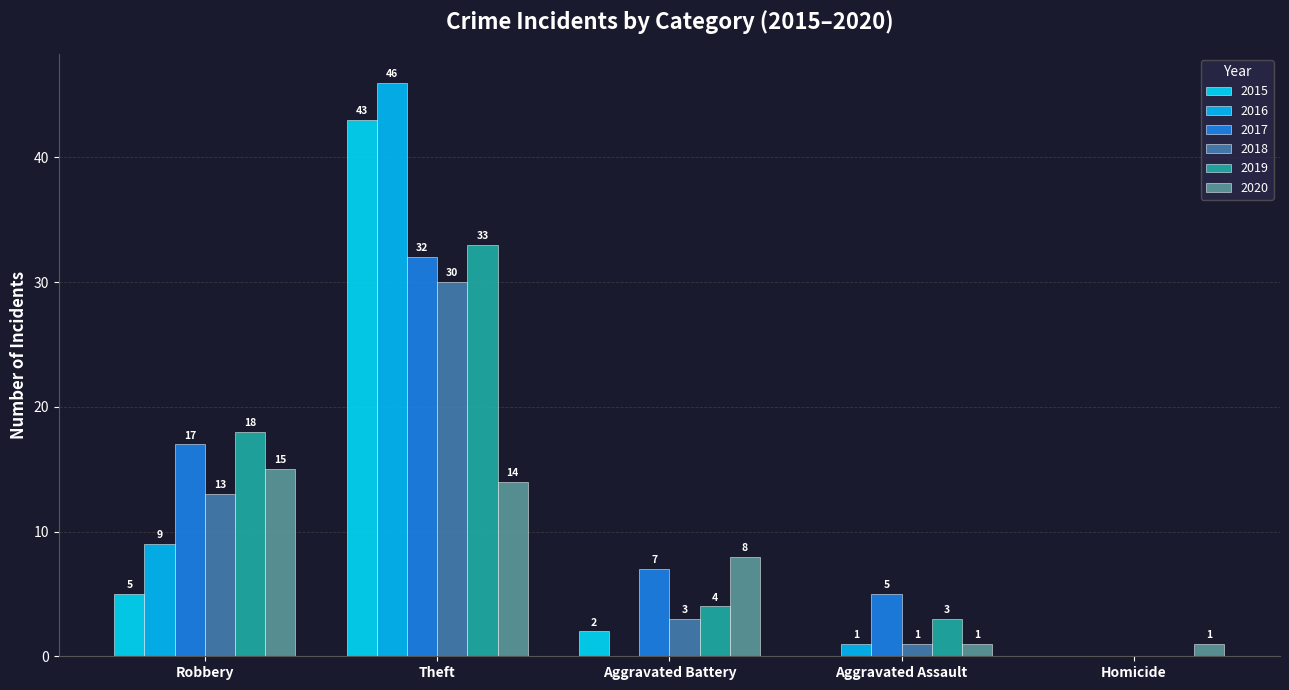

How many positive values does the 2015 series have?

3